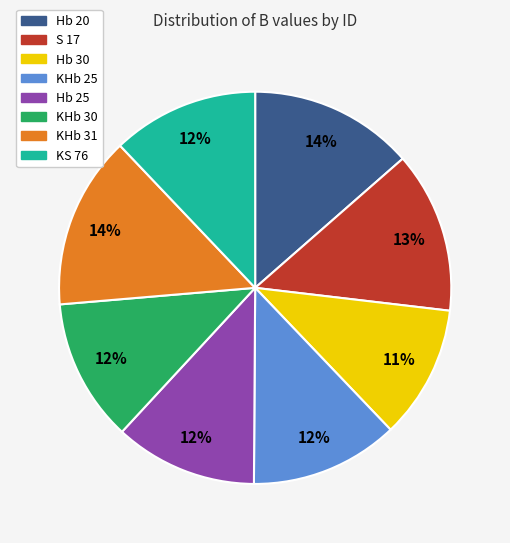

Count the number of slices in the pie.

8